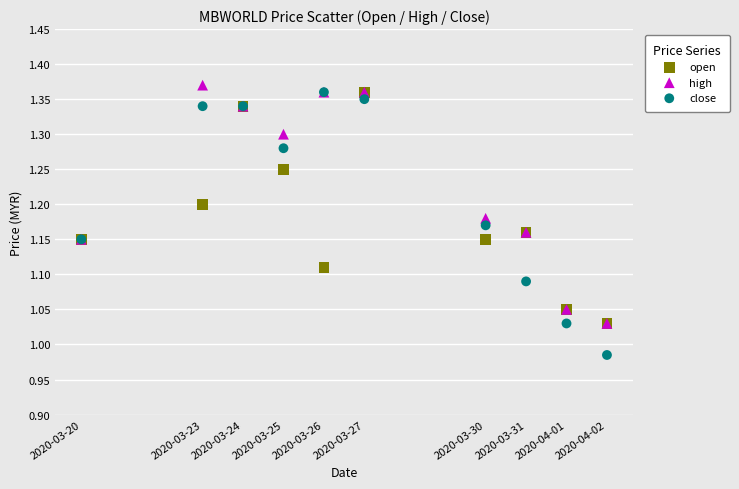

Which series has the widest spread of Y values?

close